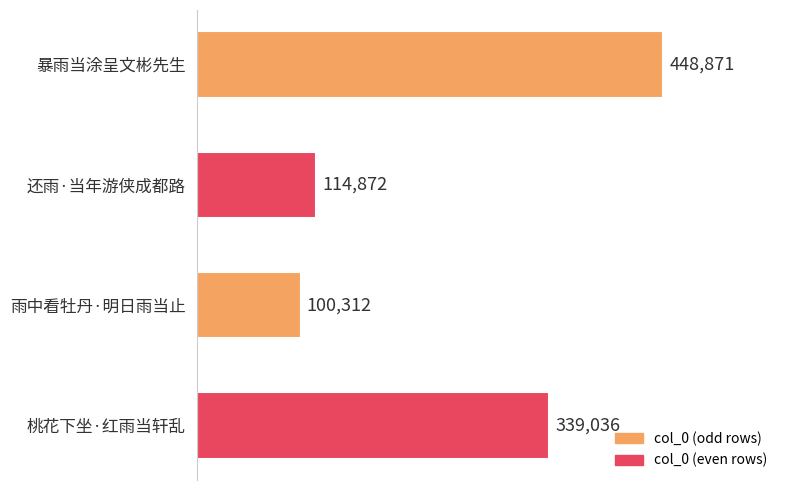

What position from the top is 雨中看牡丹·明日雨当止?

3